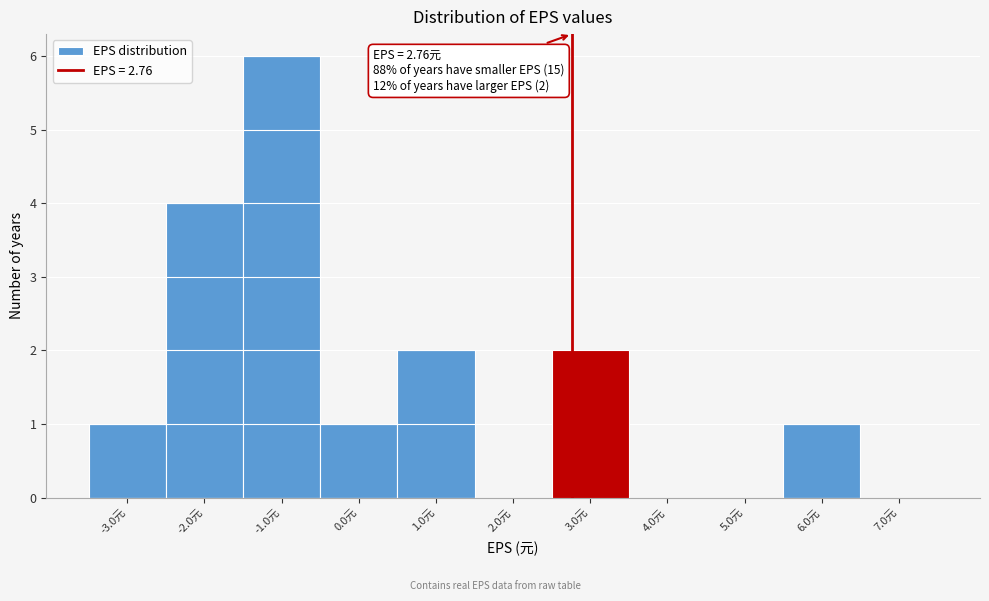

Over which range of the x-axis is the bar tallest?

-1.5 to -0.5